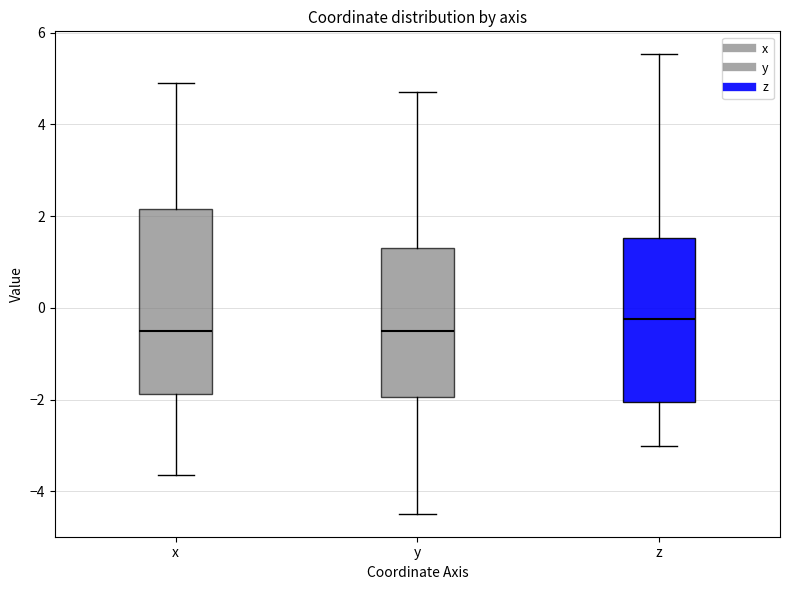

Comparing the boxes themselves (not the whiskers), which one is the tallest?

x